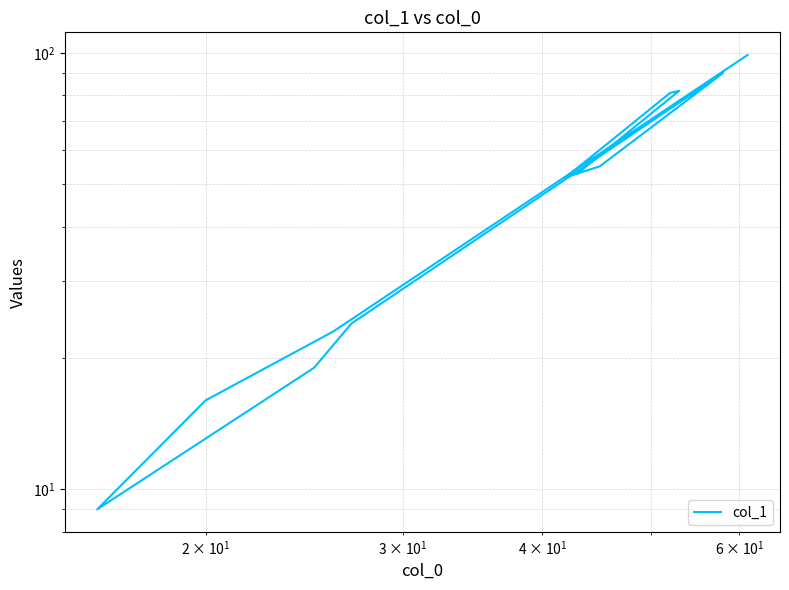

How many interior local valleys (lower than both neighbors) does the data have?

2